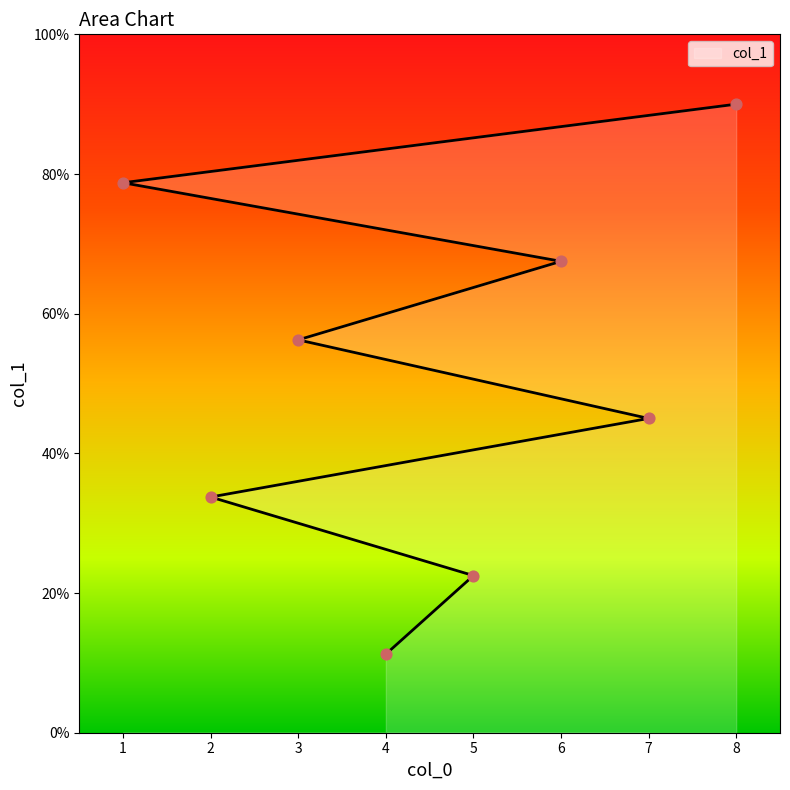

What is the change in value from 4 to 6?

+56.2